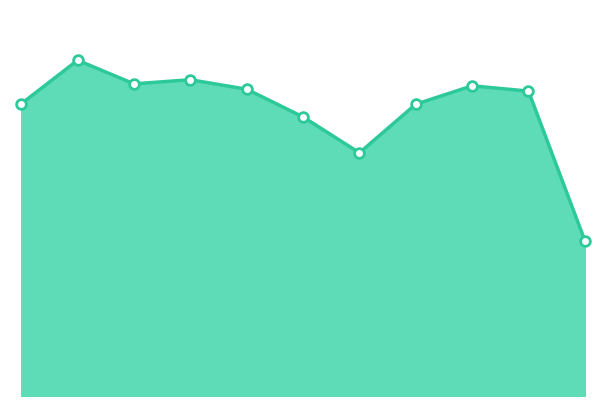

How many points are lower than both their immediate neighbors (excluding endpoints)?

2